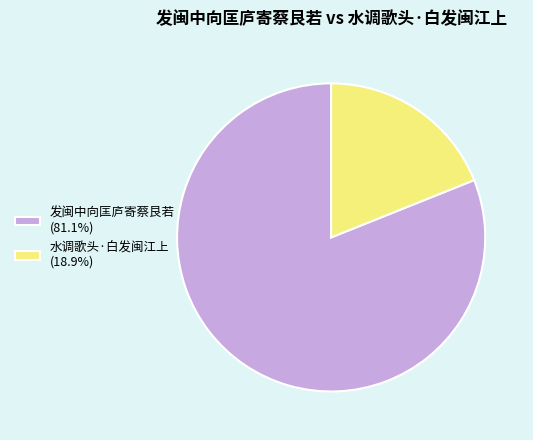

Is there a majority slice in this chart?

Yes